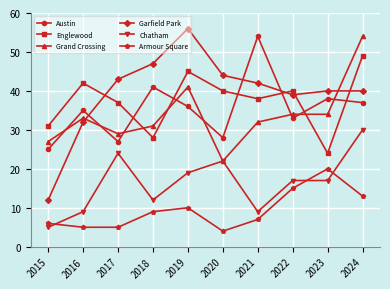

Does the chart have visible grid lines?

Yes